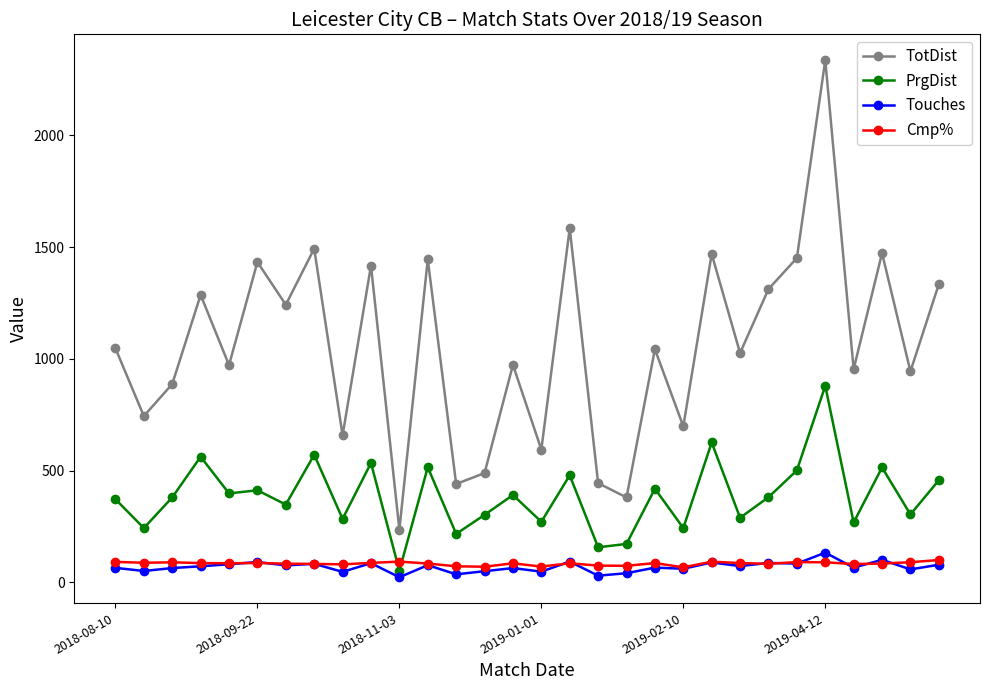

What are all the series names shown in the legend?

TotDist, PrgDist, Touches, Cmp%